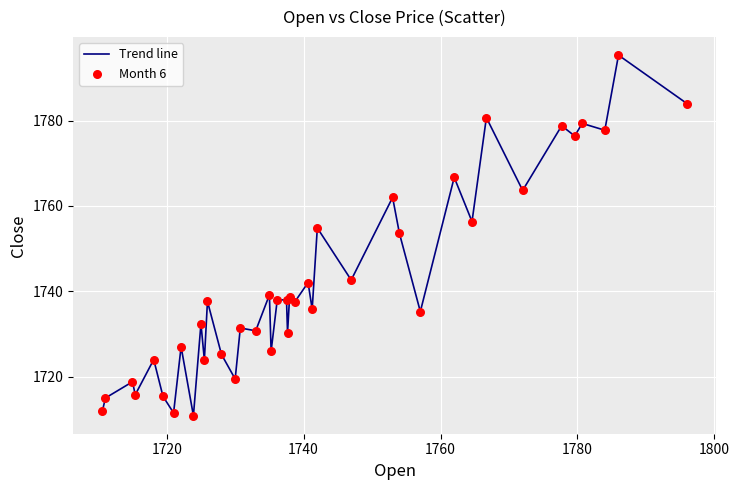

What is the minimum value shown in the chart?

1710.8